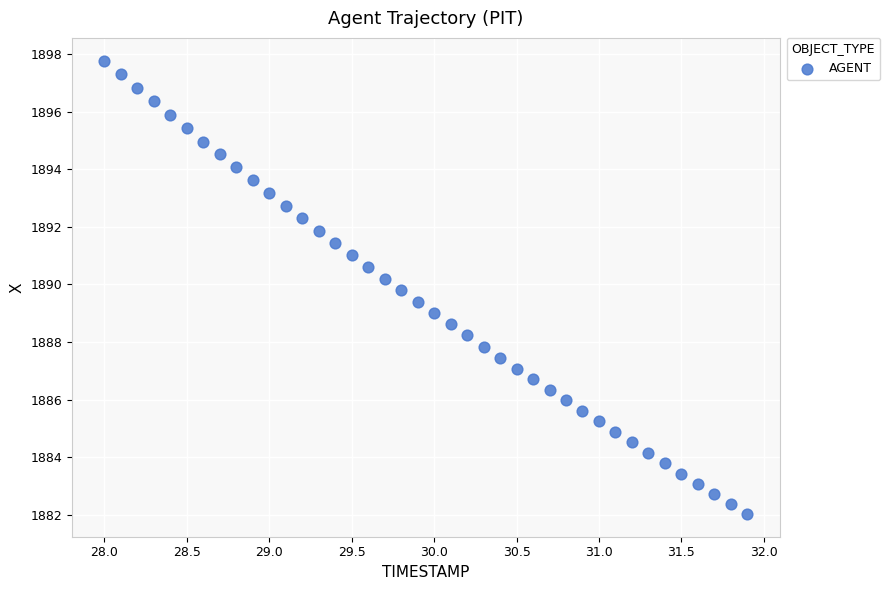

What is the range of X values (max minus min)?

3.9